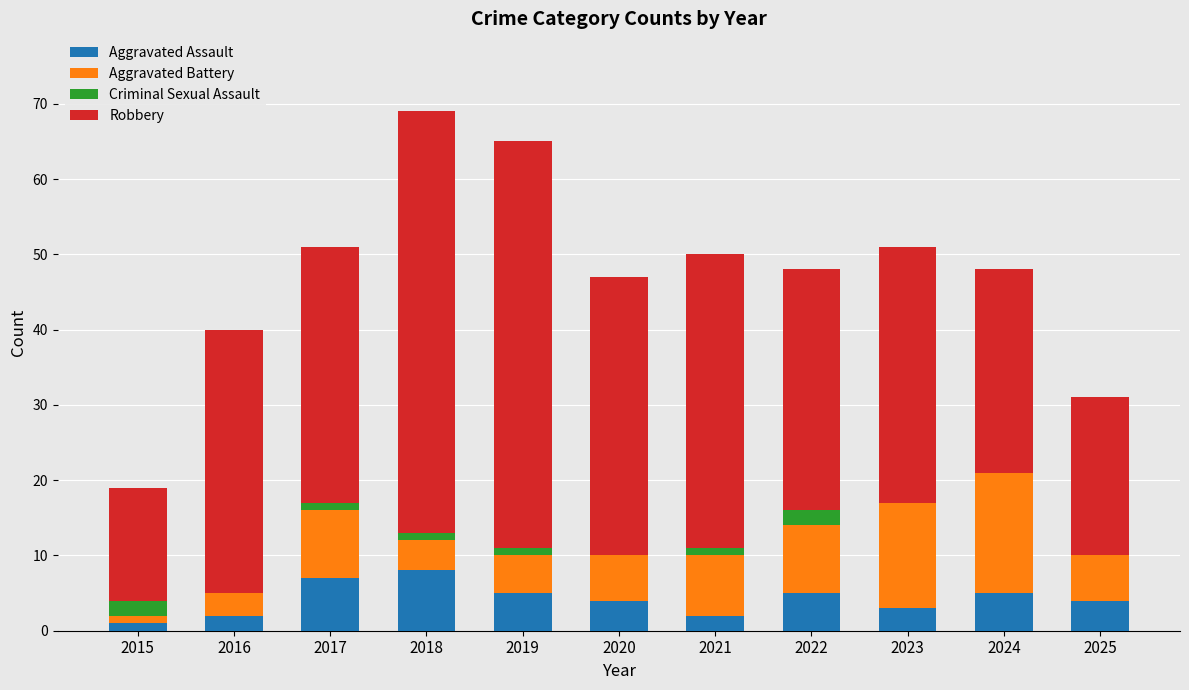

What is the sum of all Aggravated Assault values?

46